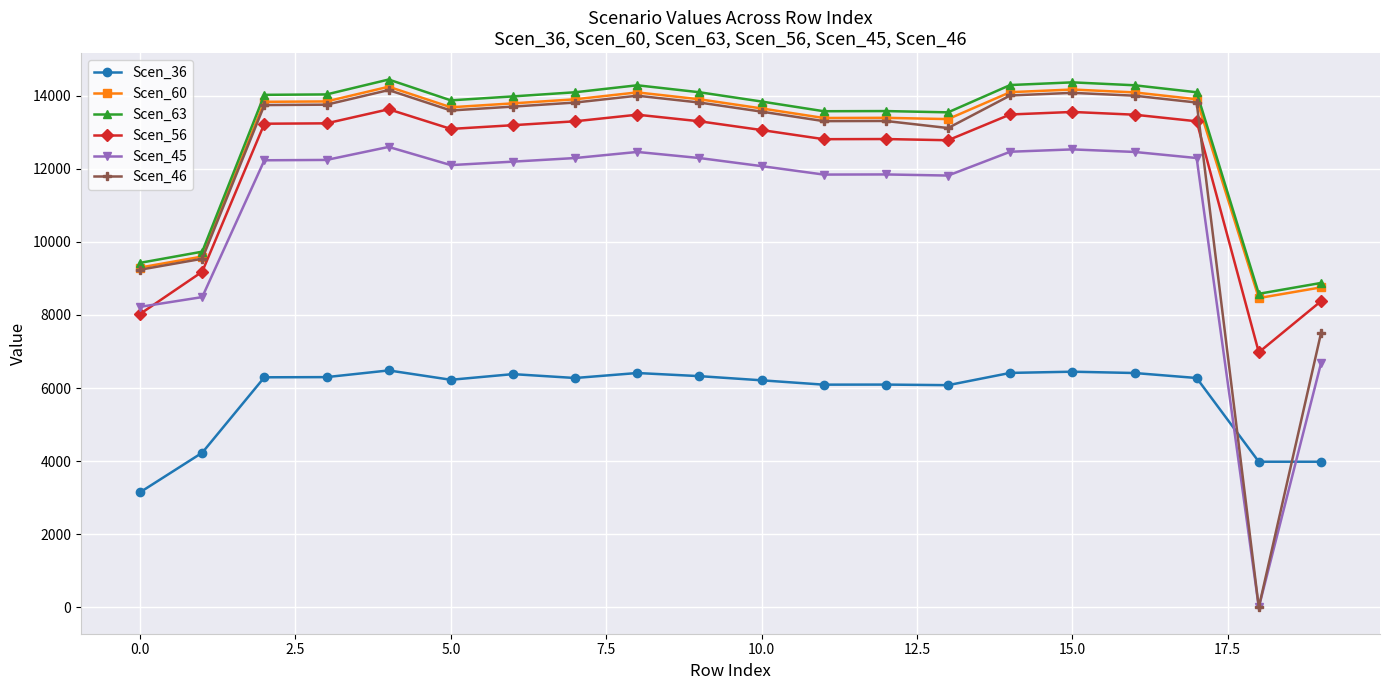

What is the maximum value shown in the chart?

14441.4